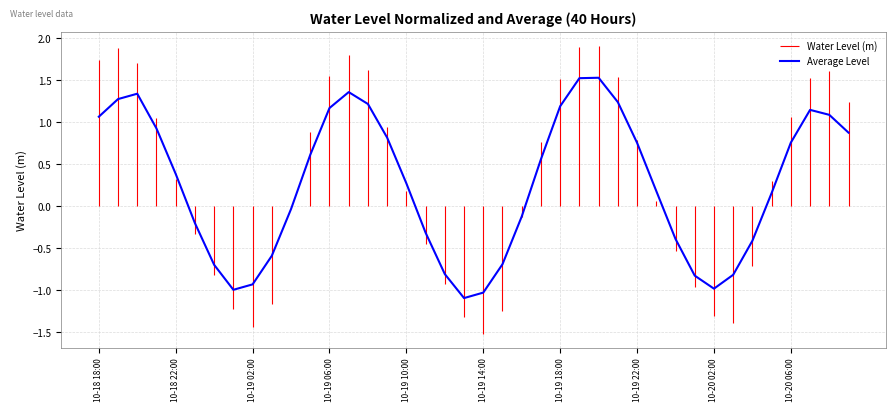

Does the chart have visible grid lines?

Yes